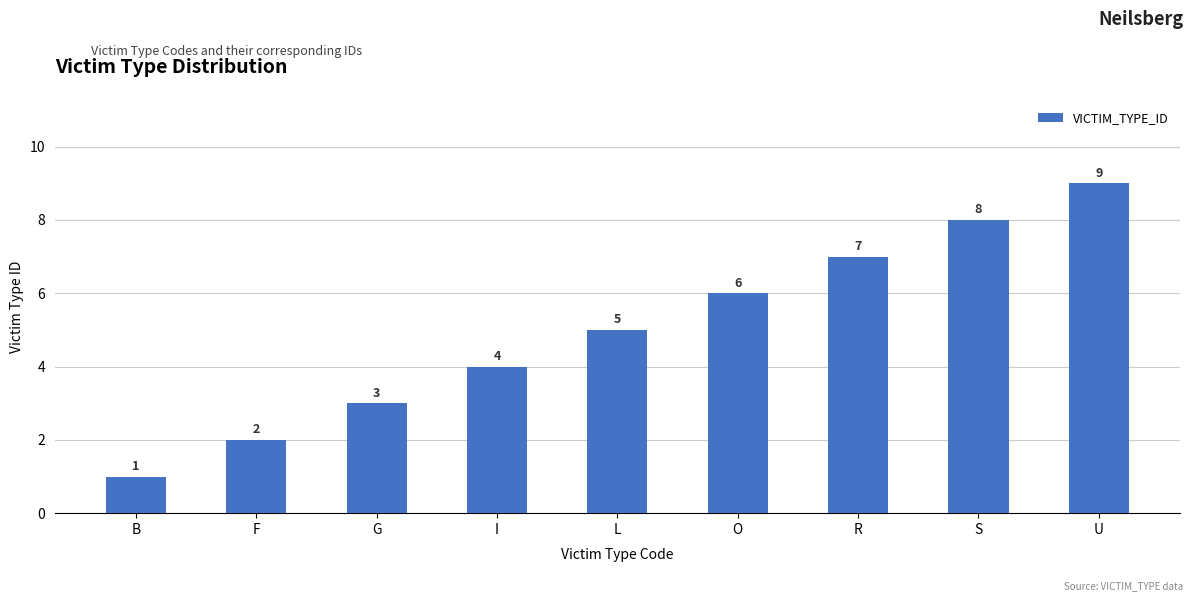

Rank the categories by value from lowest to highest.

B, F, G, I, L, O, R, S, U